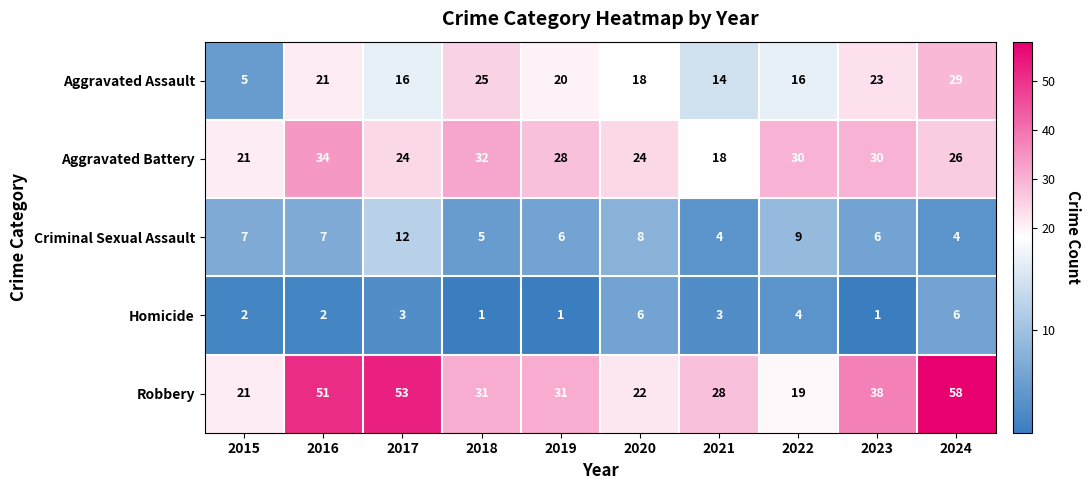

Between 2015 and 2017, which series saw the biggest shift?

Robbery